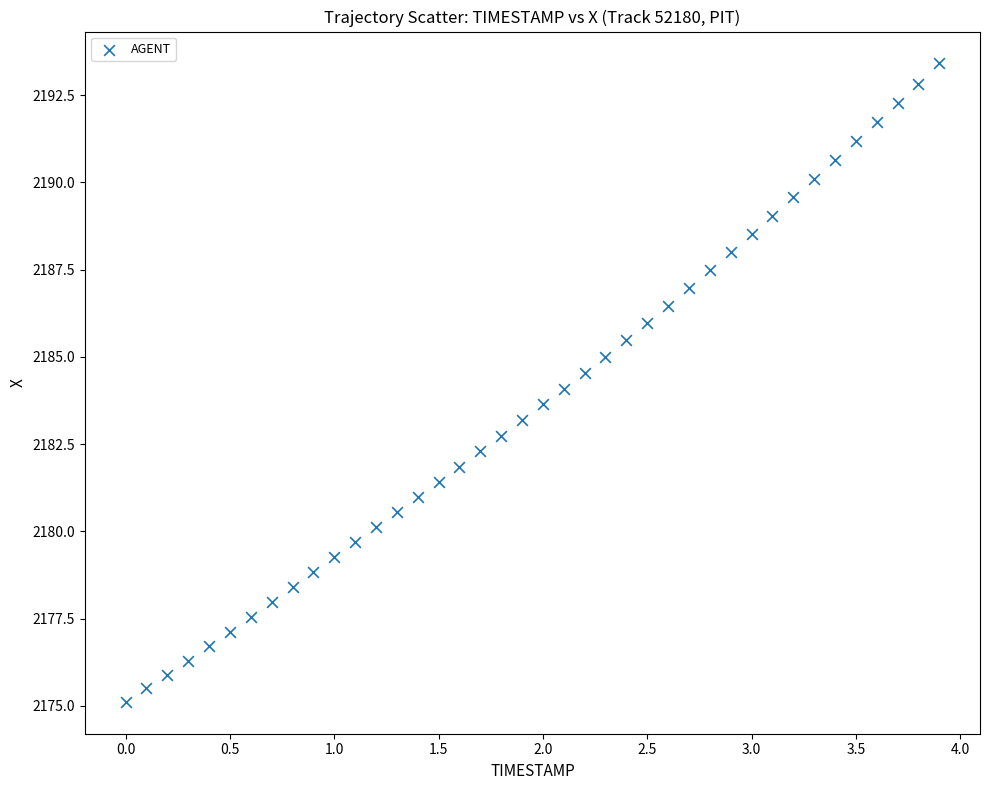

What is the range of Y values (max minus min)?

18.3